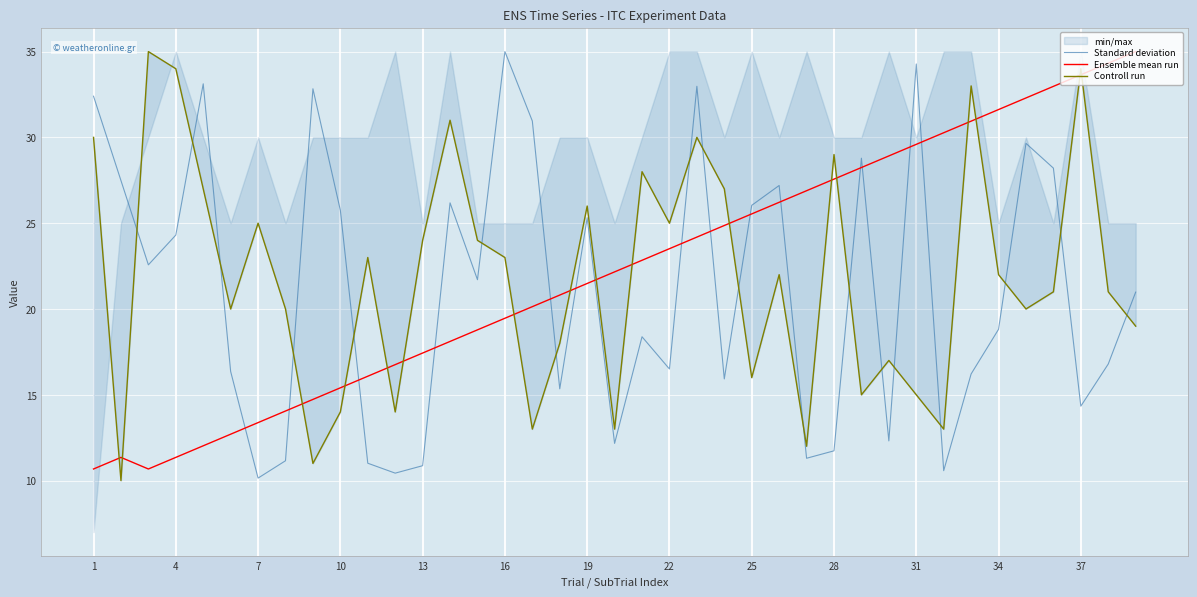

Is it true that Standard deviation equals 39.7 at 4?

False